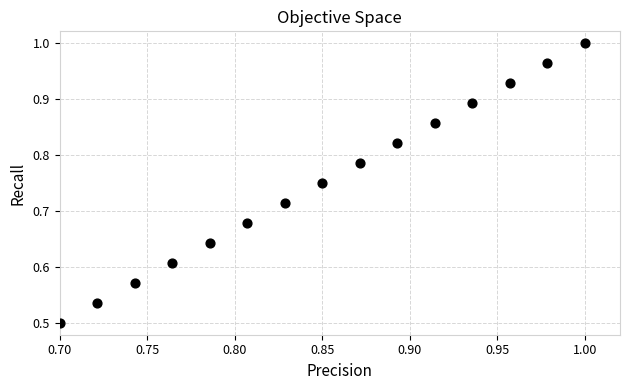

What is the range of X values (max minus min)?

0.3